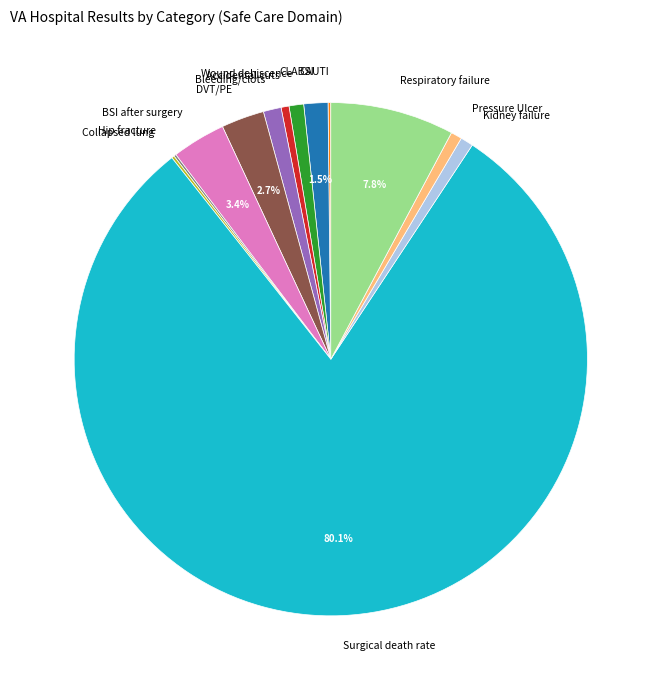

What portion of the pie excludes Respiratory failure?

92.2%